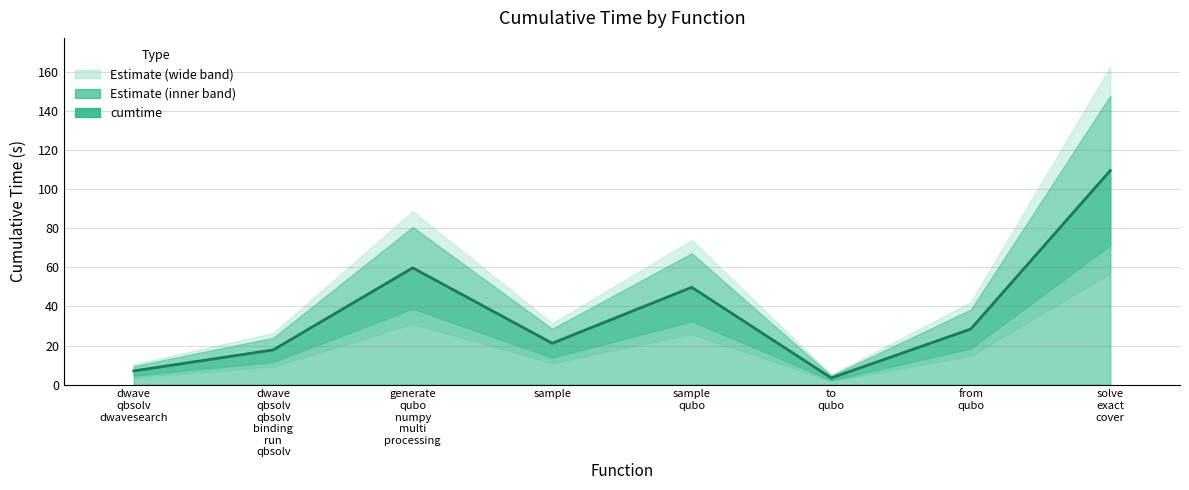

Rank the categories by value from highest to lowest.

solve exact cover, generate qubo numpy multi processing, sample qubo, from qubo, sample, dwave qbsolv qbsolv binding run qbsolv, dwave qbsolv dwavesearch, to qubo